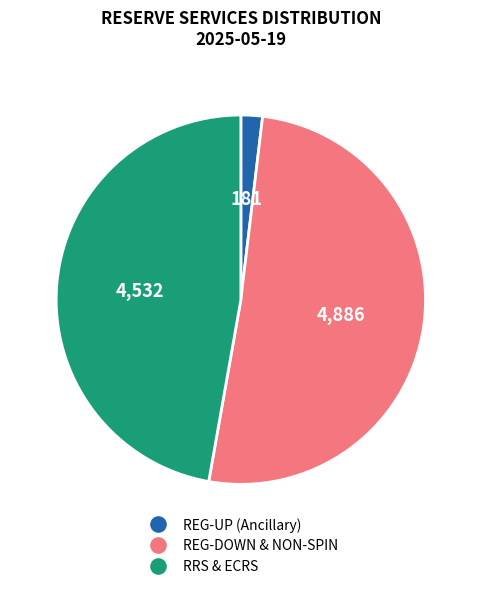

Which category has the biggest portion of the pie?

NON-SPIN